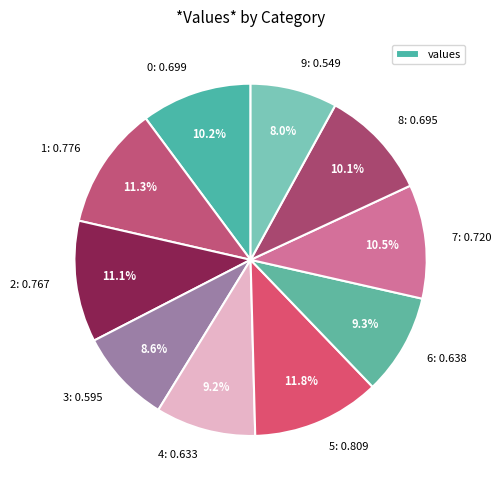

Does any single category account for the majority?

No